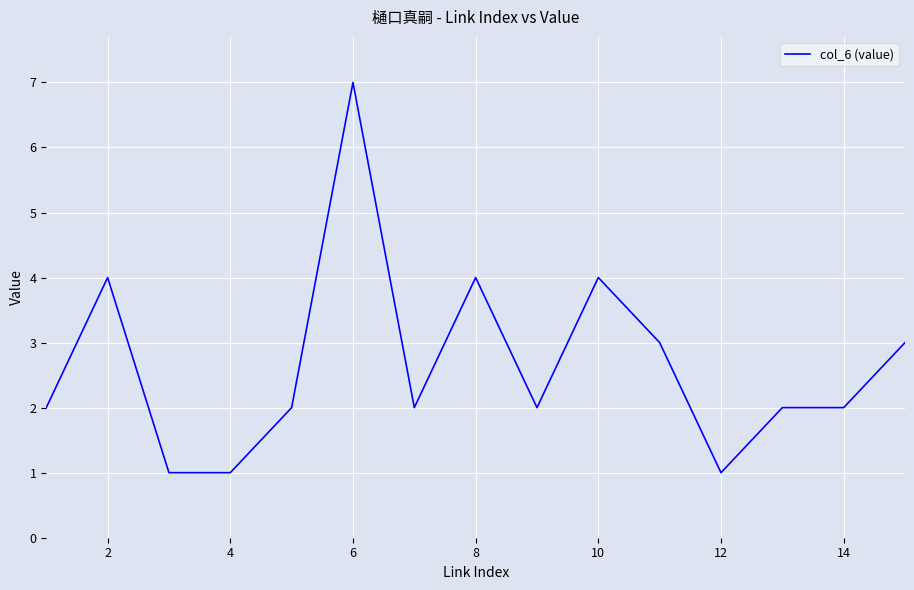

What is the greatest value displayed?

7